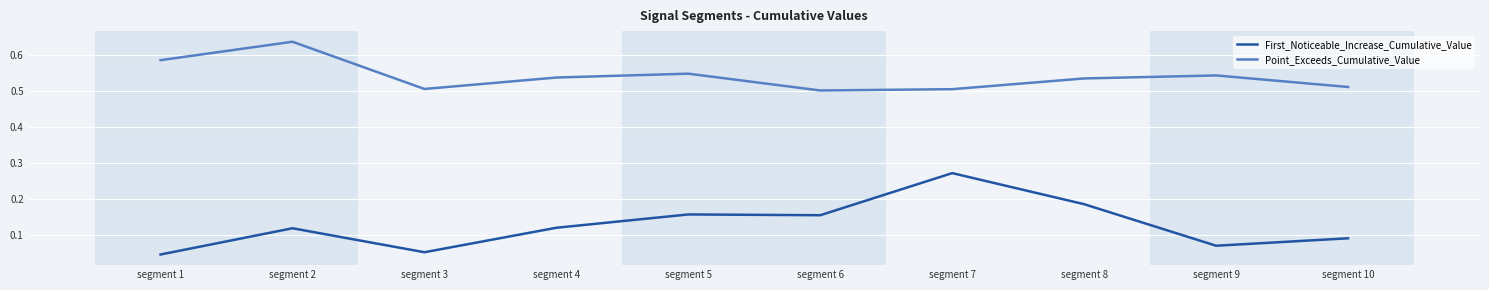

Which series has the largest range (max minus min)?

First_Noticeable_Increase_Cumulative_Value